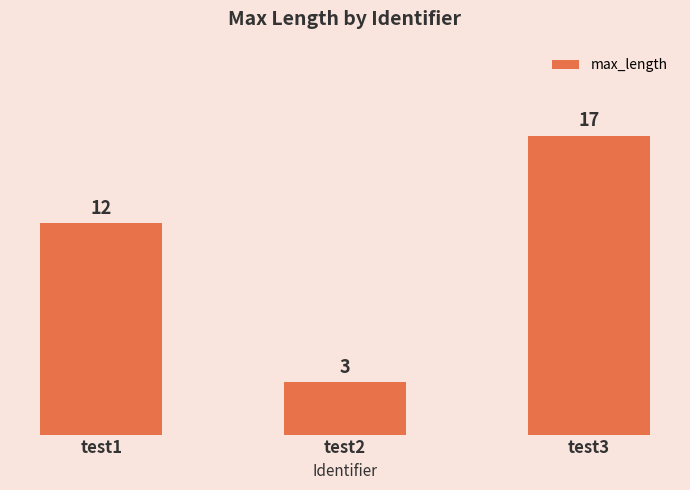

What is the sum of all values?

32